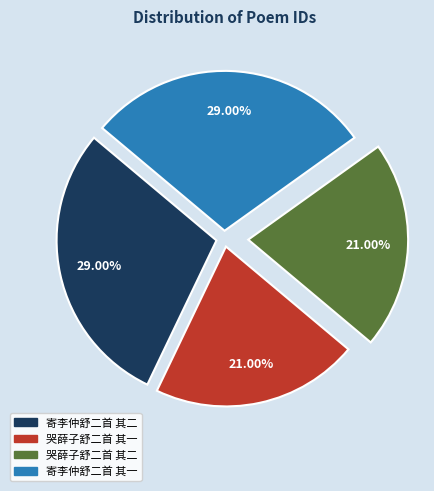

True or false: 哭薛子舒二首 其二 accounts for 21% of the total.

True